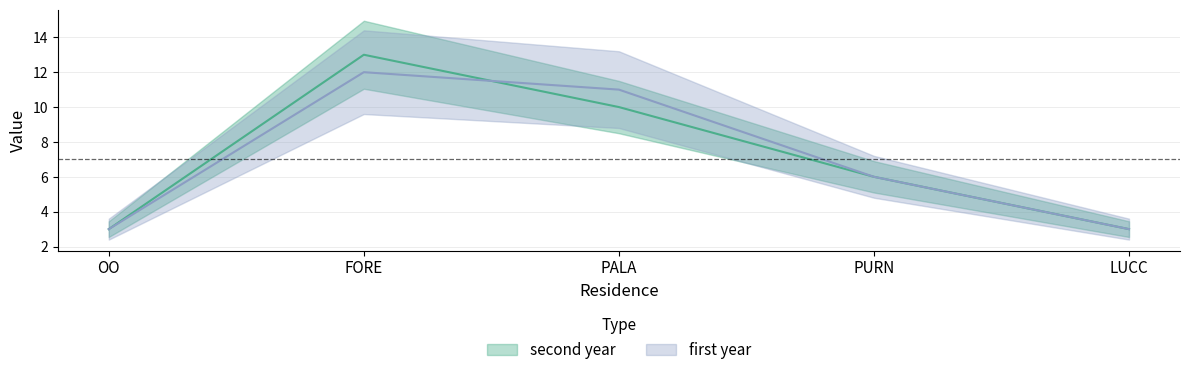

True or false: second year and first year cross at least once.

True